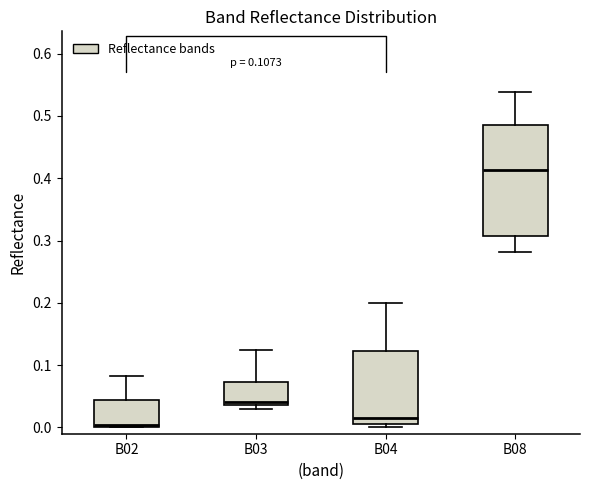

Which box's median line is the lowest?

B02